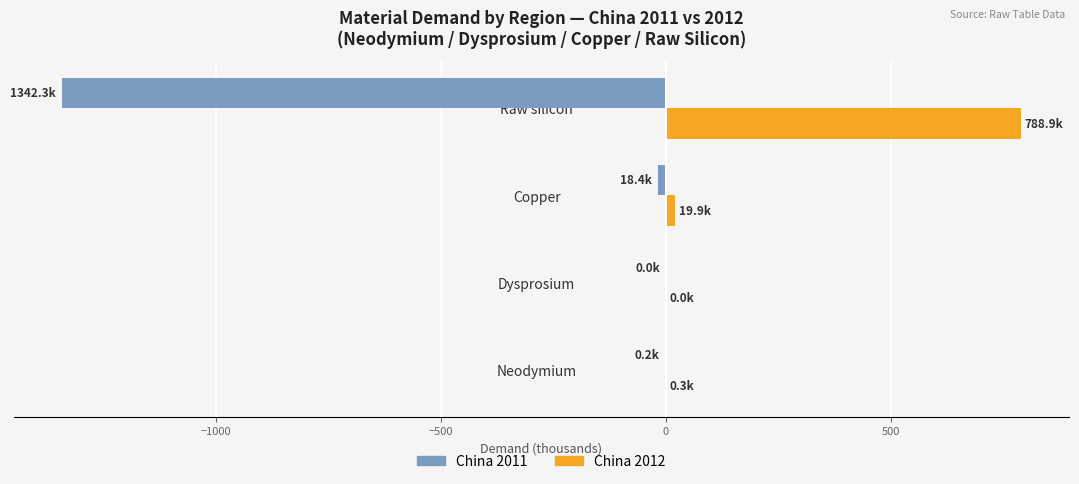

What are all the series names shown in the legend?

China 2011, China 2012